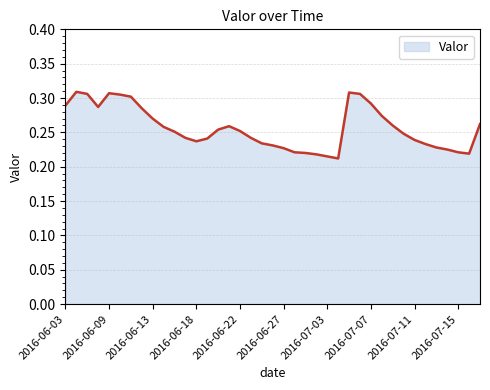

Is this an area chart (filled region under the line)?

Yes